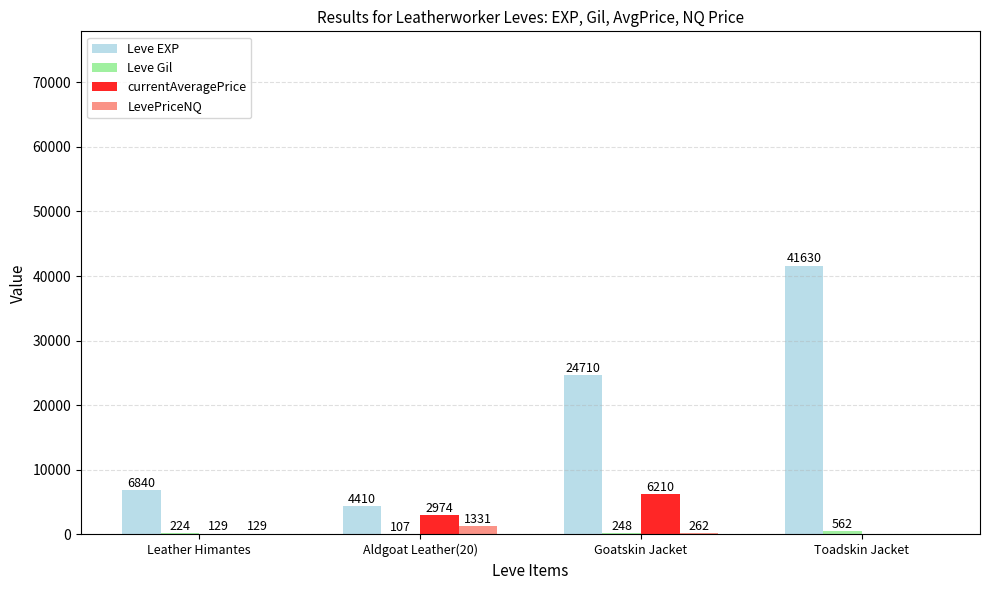

At which label does Leve EXP reach its peak?

Toadskin Jacket